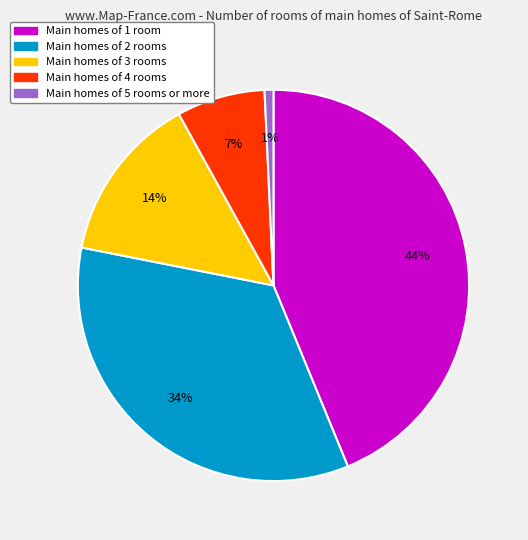

To the nearest percent, what is the difference between the largest and smallest slice percentages?

43%